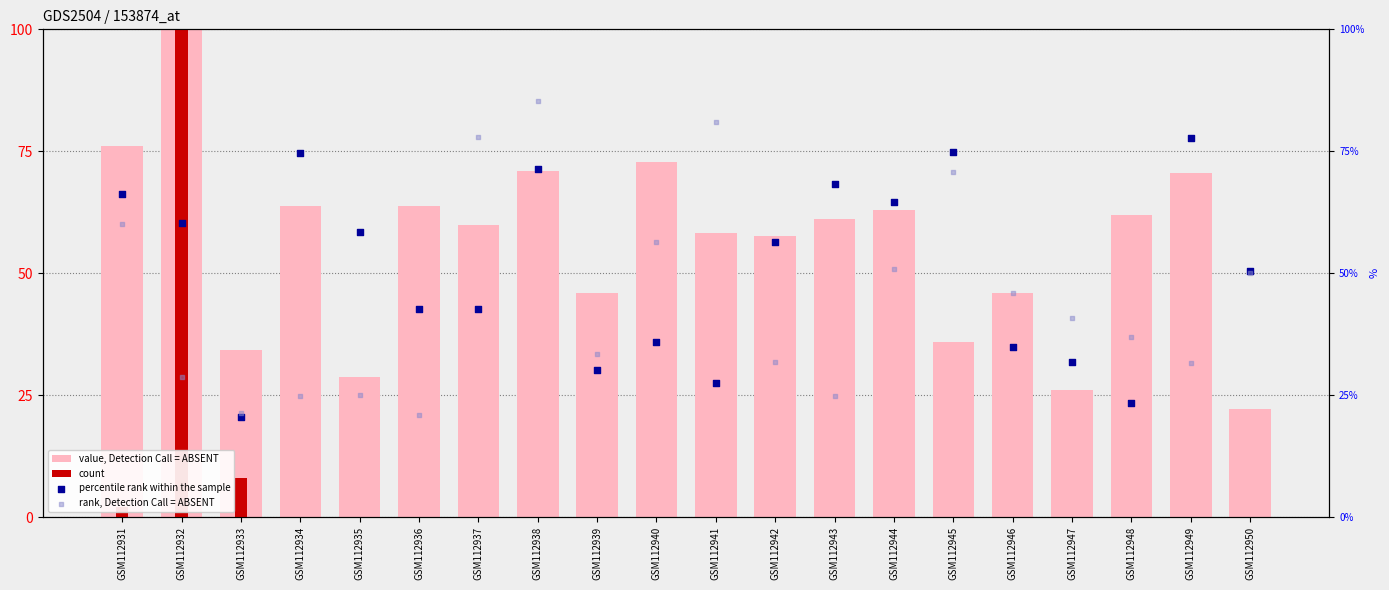

Which series contains the highest Y value?

value, Detection Call = ABSENT